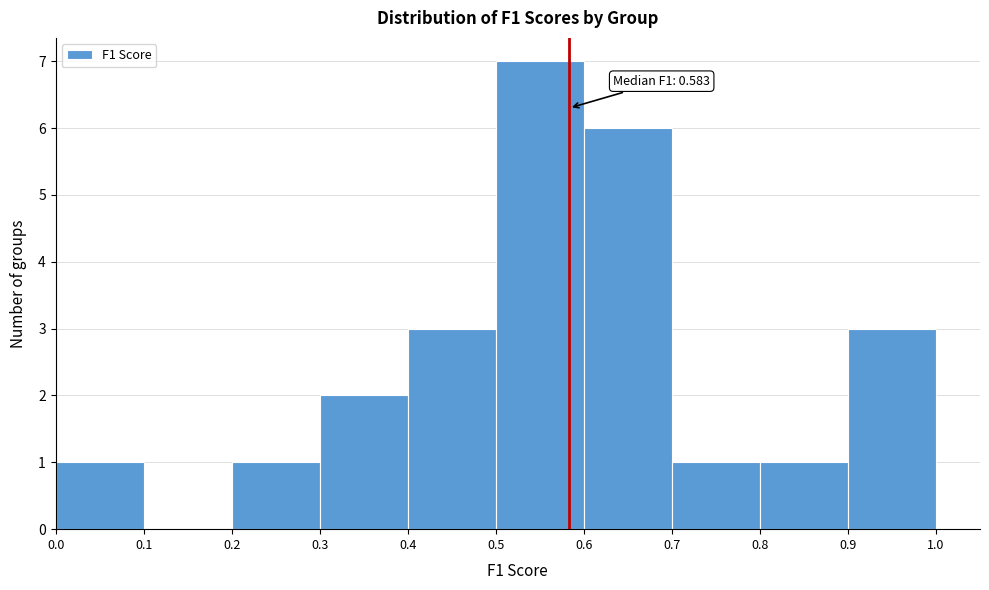

Which range on the x-axis has the tallest bar?

0.5 to 0.6